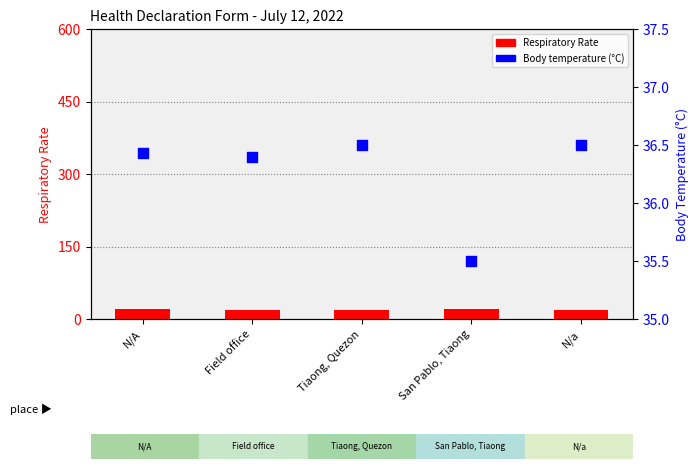

Which series has the largest total across all categories?

Body temperature (°C)